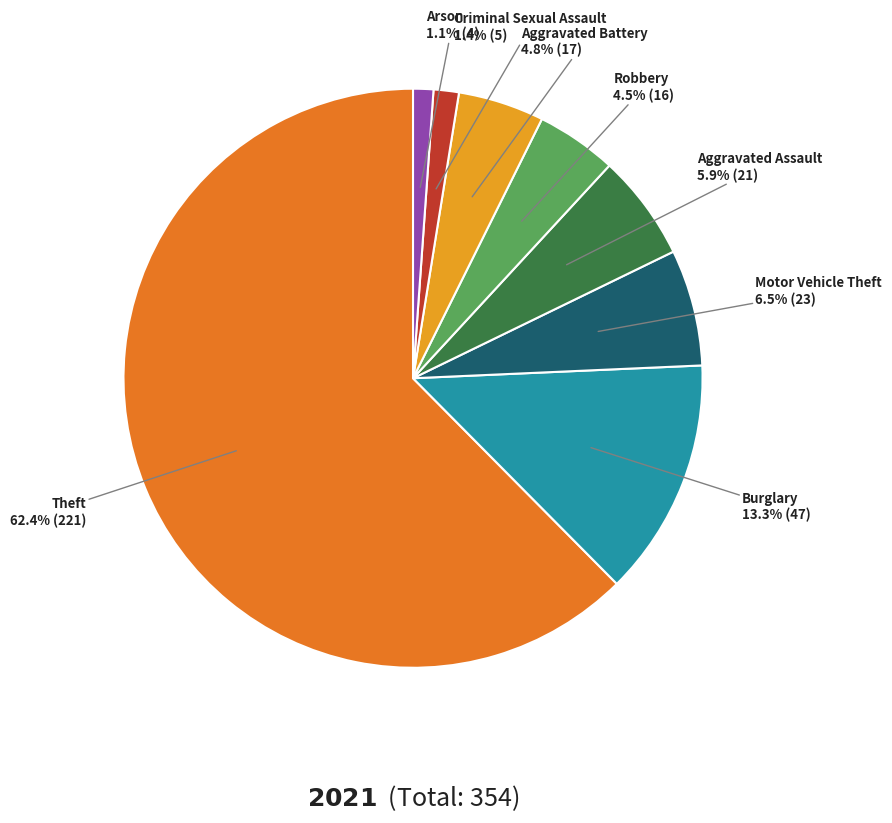

To the nearest percent, what is the difference between the Aggravated Battery and Aggravated Assault slice percentages?

1%